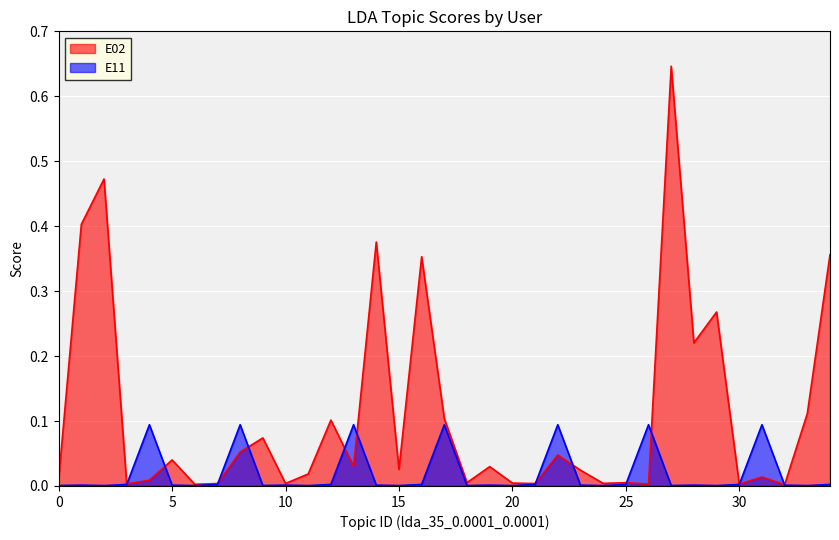

Which series has the largest total across all categories?

E02